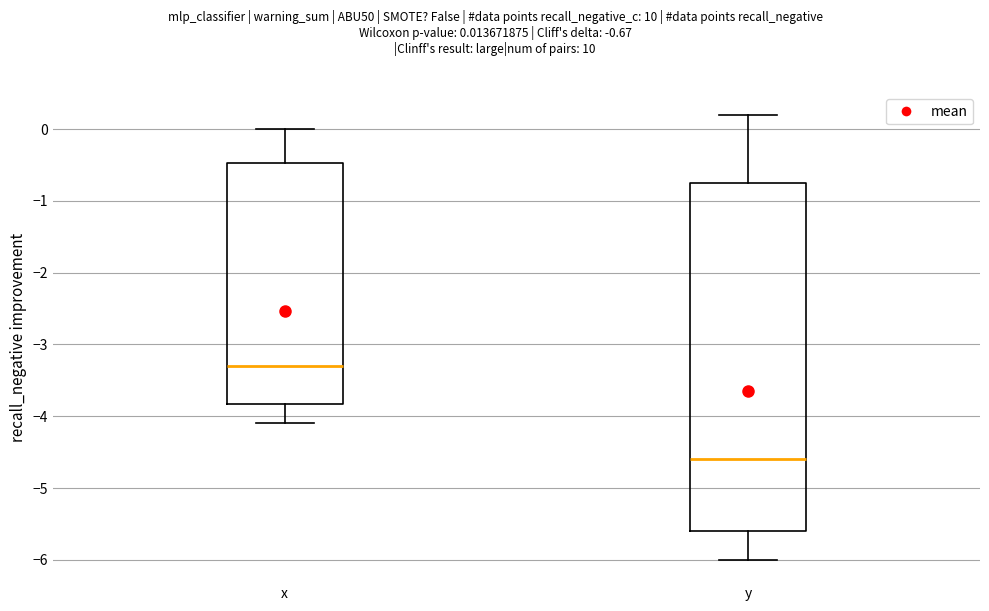

Reading left to right, read every box against the y-axis: the position of its median line, the range the box covers, and the ends of its whiskers. The values are not printed on the chart, so give them approximately, as read against the axis.

x: median -3.3, box -3.8 to -0.5, whiskers -4.1 to 0.0
y: median -4.6, box -5.6 to -0.7, whiskers -6.0 to 0.2